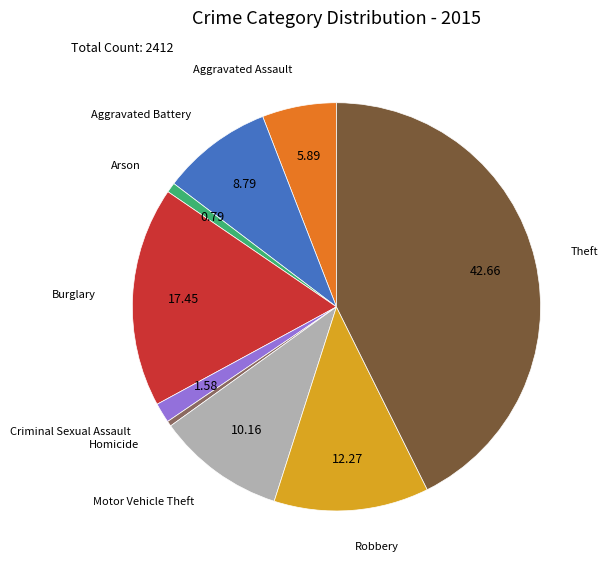

True or false: Aggravated Assault accounts for 6% of the total.

True